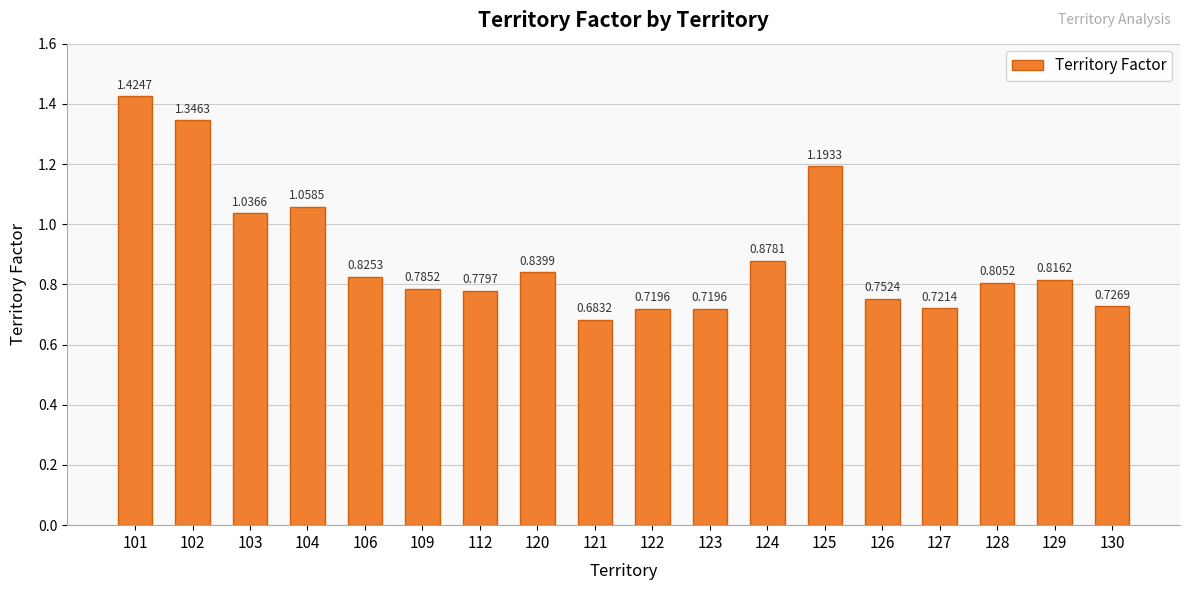

What is the change in value from 104 to 122?

-0.3